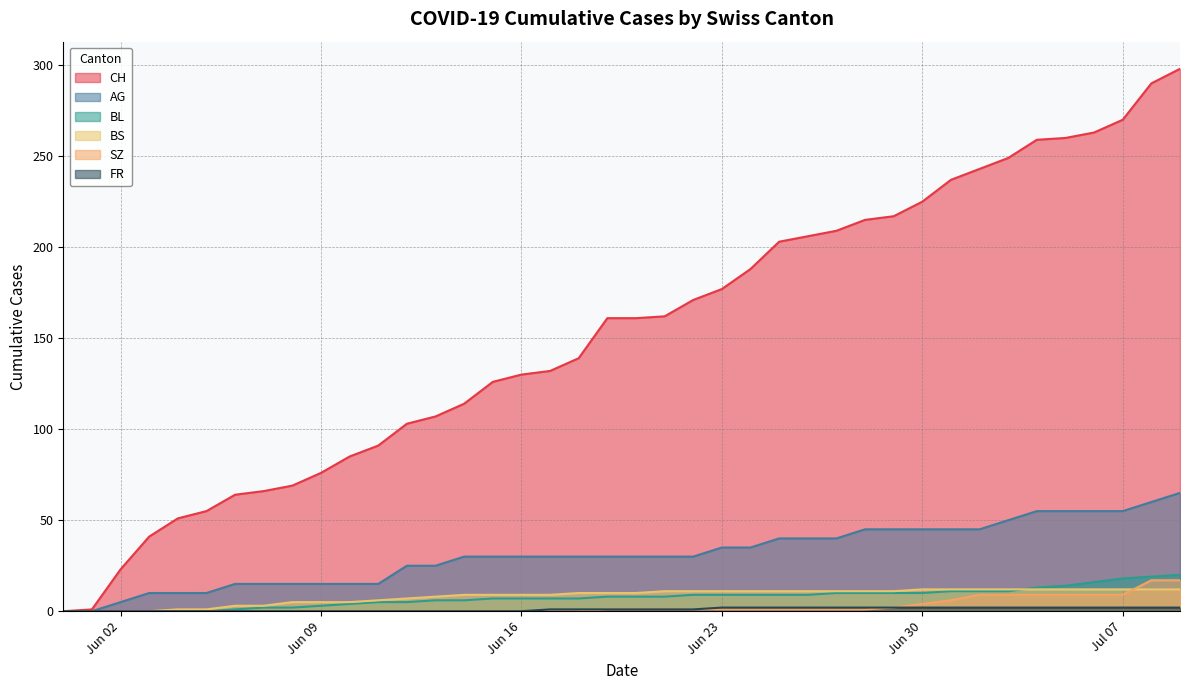

Is the value of BS at 2020-06-15 greater than the value of FR at 2020-06-12?

Yes